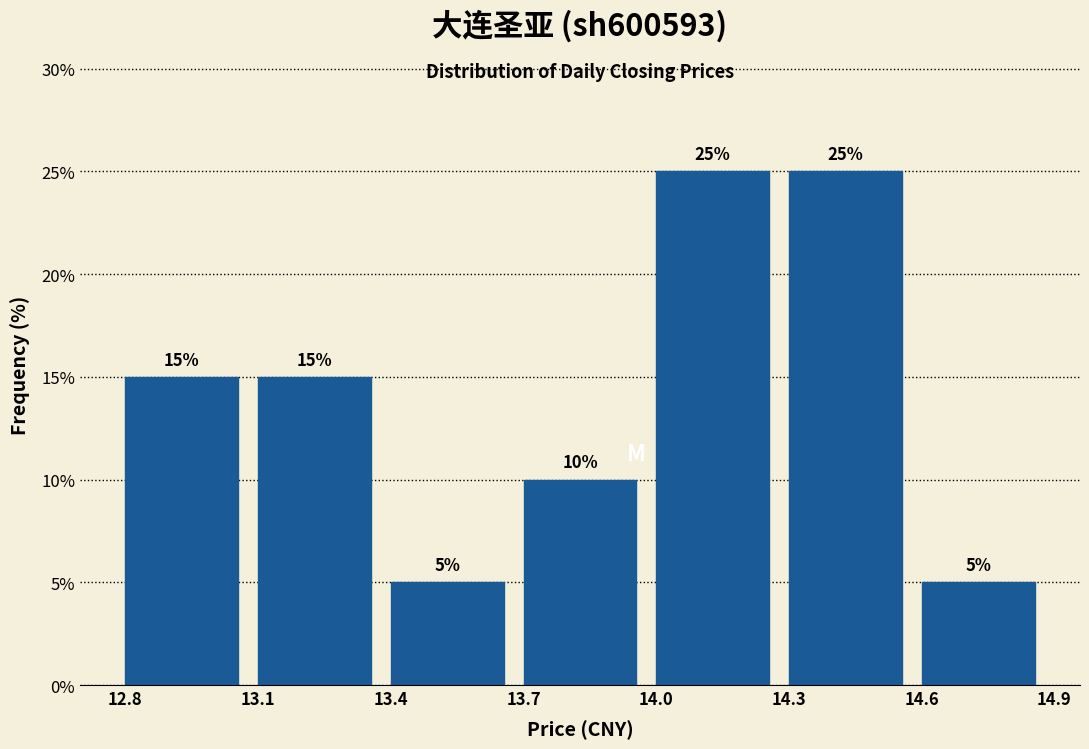

Reading left to right, transcribe this chart: for each bar, give the range it covers on the x-axis and its height.

12.8 to 13.1: 15
13.1 to 13.4: 15
13.4 to 13.7: 5
13.7 to 14.0: 10
14.0 to 14.3: 25
14.3 to 14.6: 25
14.6 to 14.9: 5